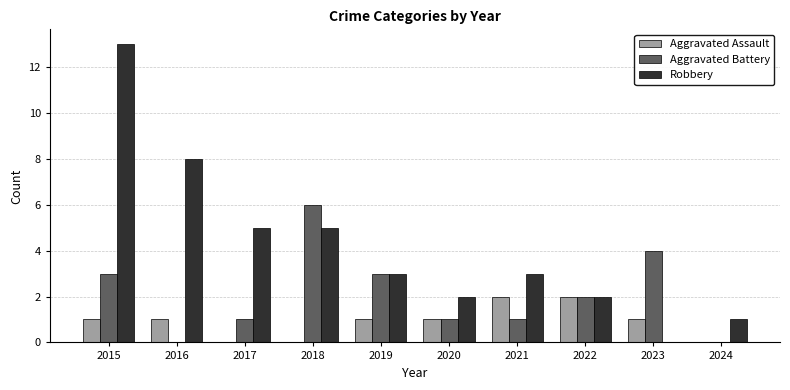

What is the sum of all Aggravated Battery values?

21